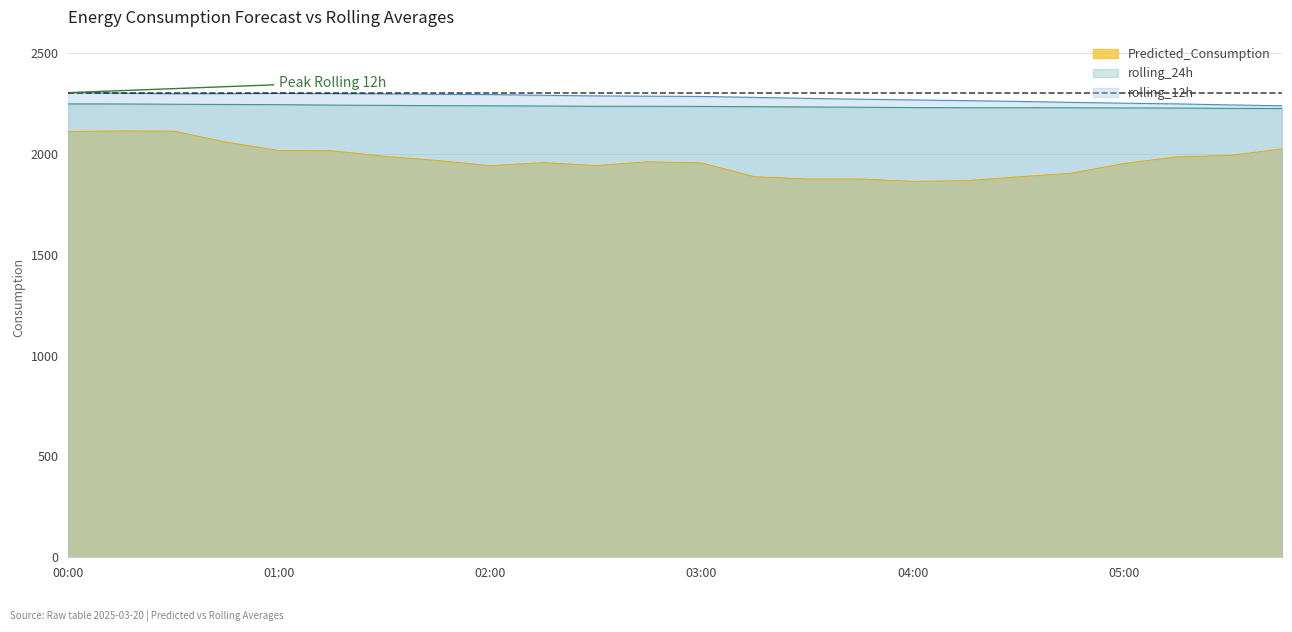

Rank the series at 00:45 from highest to lowest value.

rolling_12h, rolling_24h, Predicted_Consumption